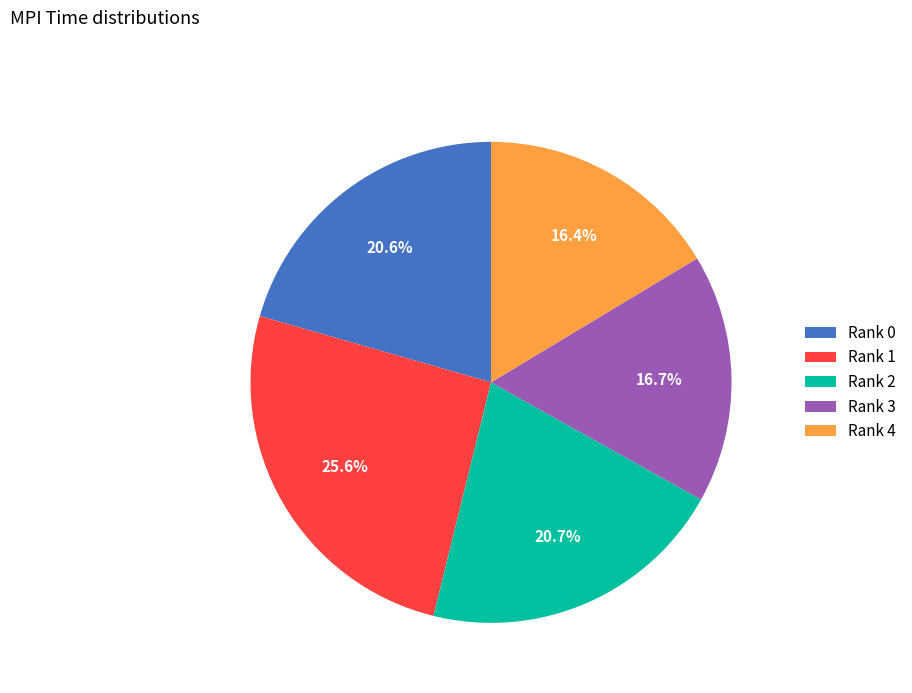

Does Rank 2 represent more than half of the total?

No